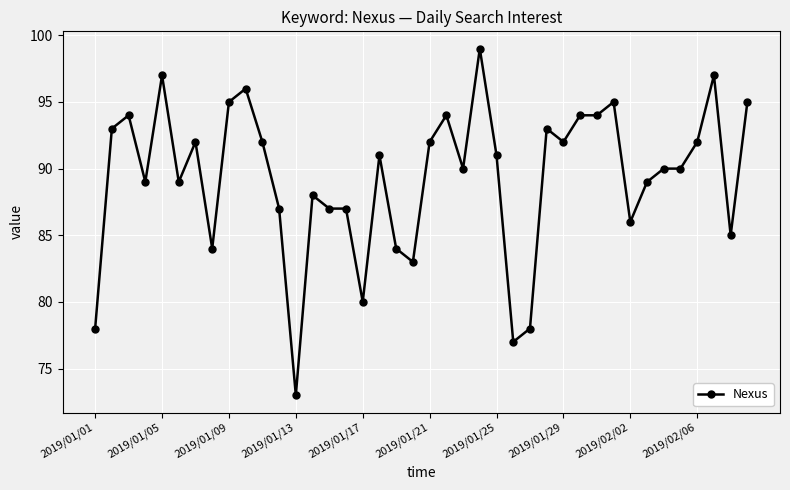

How many distinct data groups are displayed?

1